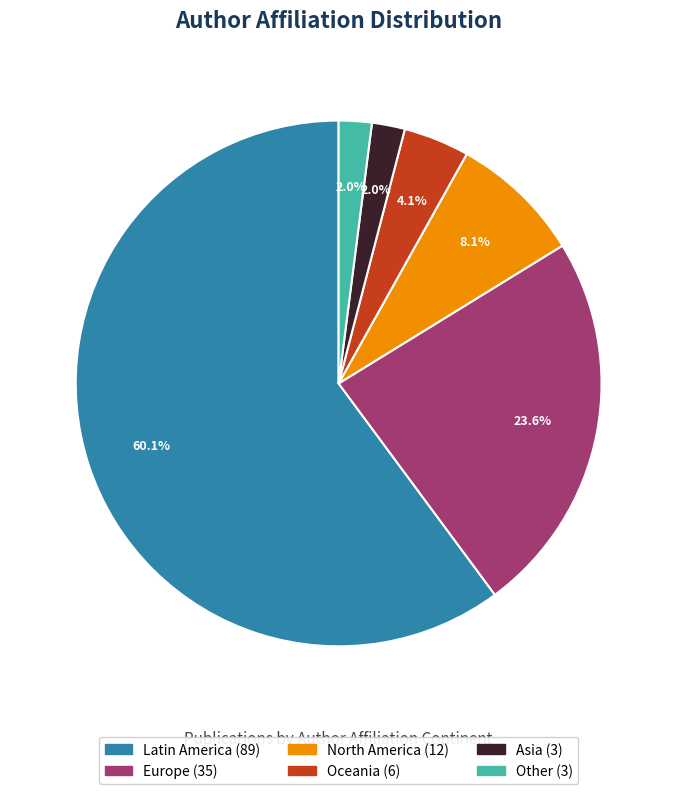

Count the number of slices in the pie.

6